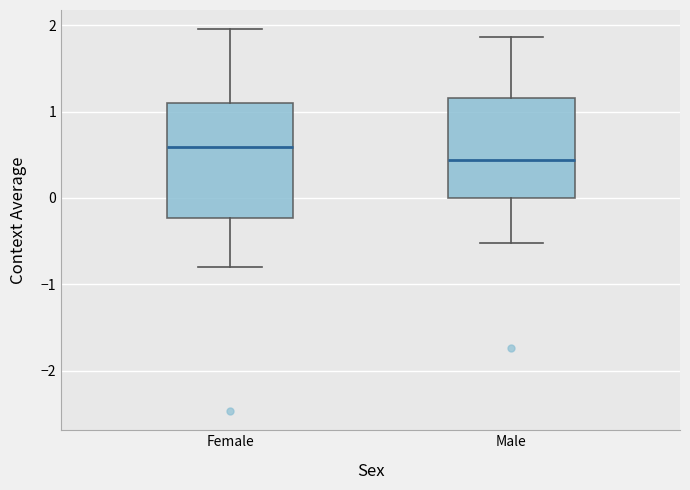

Comparing the boxes themselves (not the whiskers), which one is the tallest?

Female